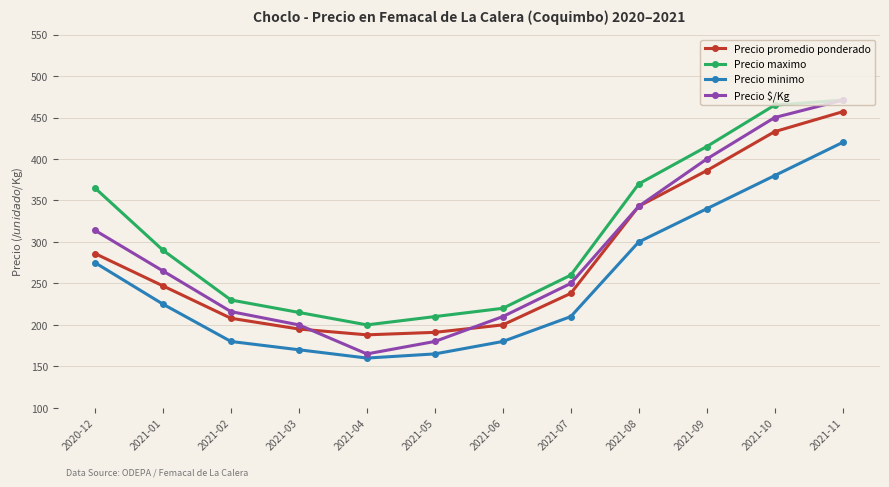

What is the difference between the second highest and minimum values in the Precio minimo series?

220